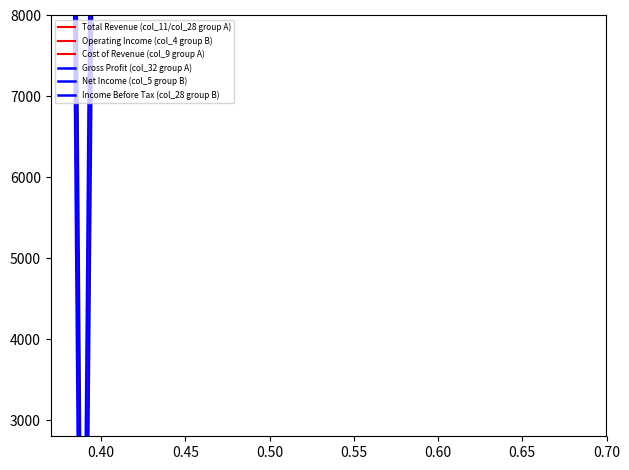

What is the difference between the maximum and second lowest values in the Net Income (col_5 group B) series?

44900